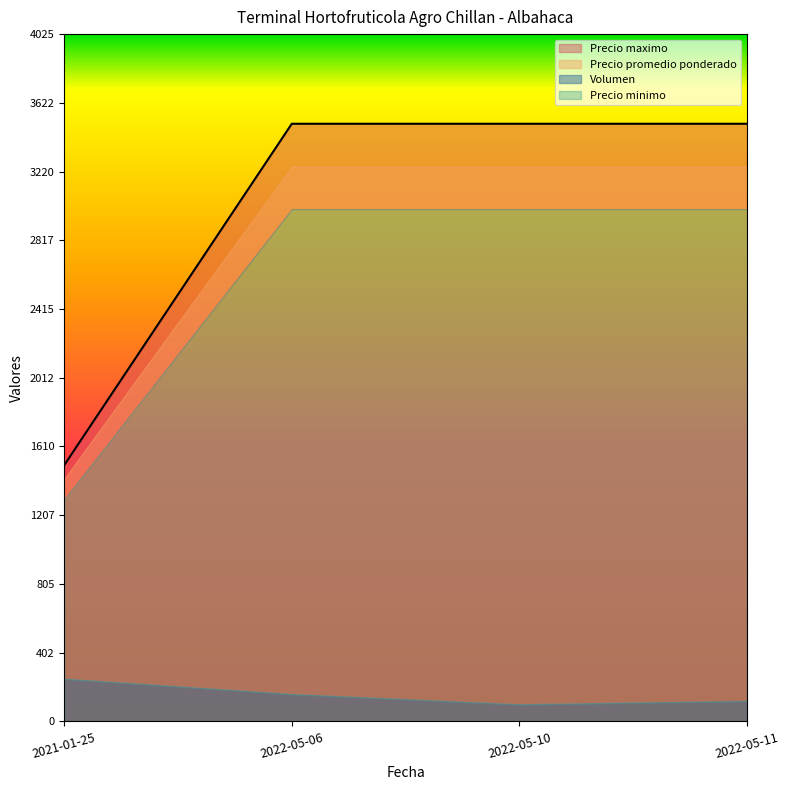

What is the approximate value of Precio maximo at 2022-05-06, to the nearest 10?

3500